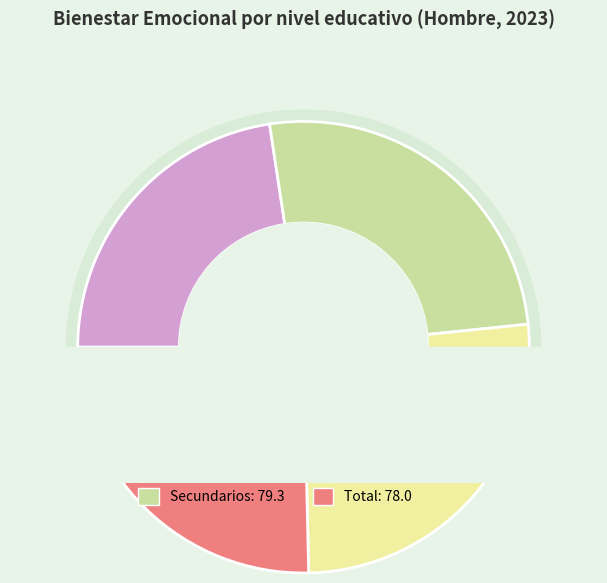

What percentage is the Universitarios slice, to the nearest percent?

26%